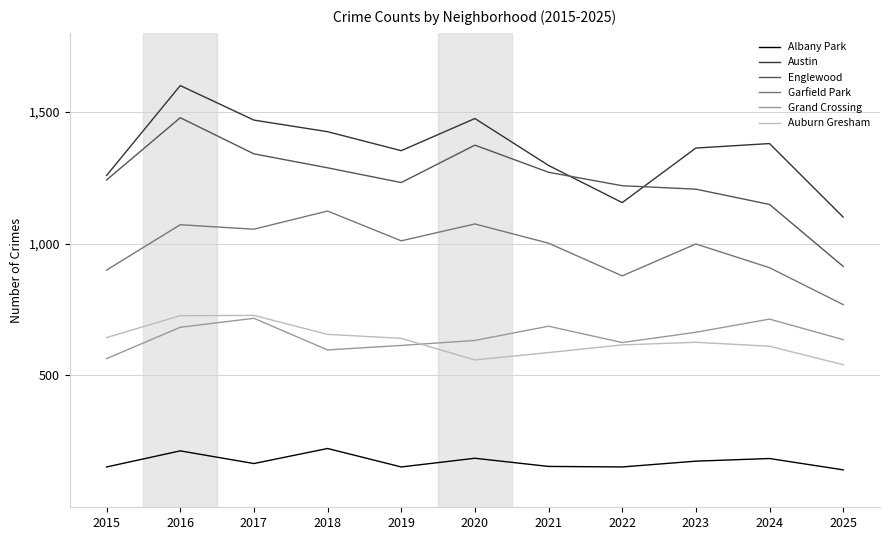

What are all the series names shown in the legend?

Albany Park, Austin, Englewood, Garfield Park, Grand Crossing, Auburn Gresham